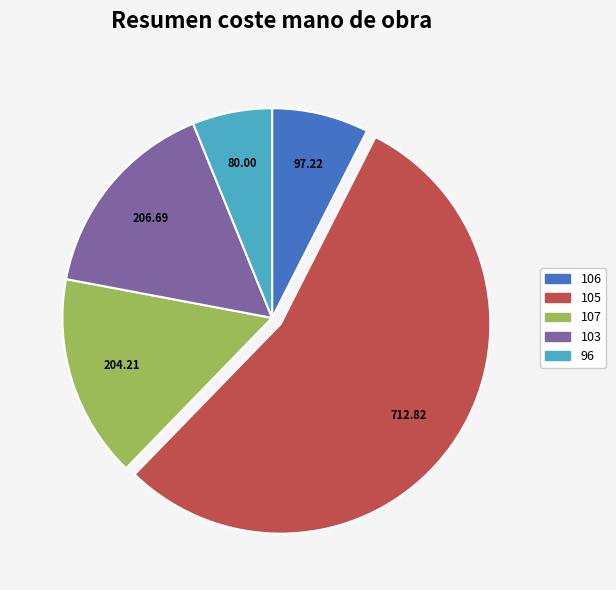

Which slice represents more than half of the pie?

105